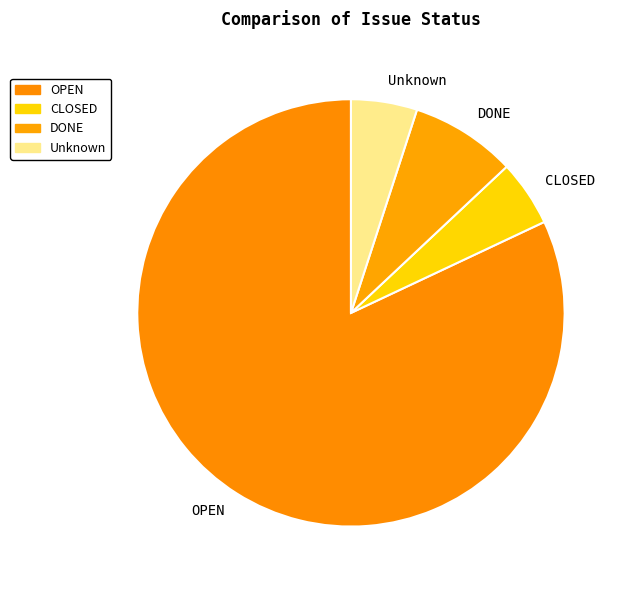

Which slice represents more than half of the pie?

OPEN